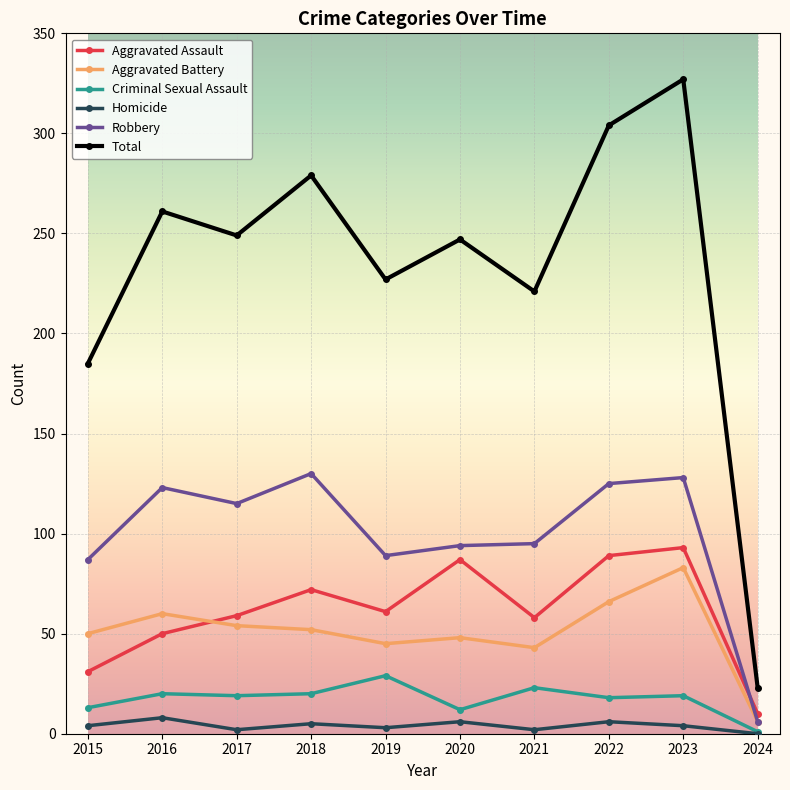

True or false: Aggravated Battery and Total intersect in this chart.

False